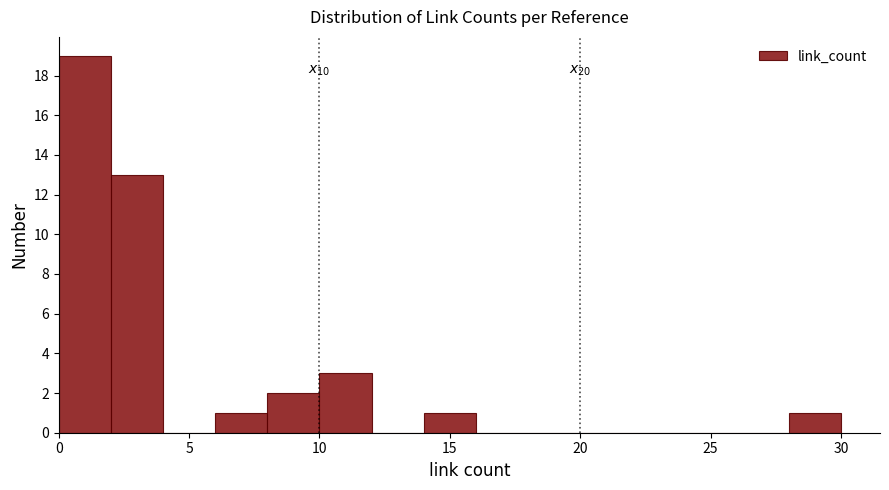

Over which range of the x-axis is the bar tallest?

0 to 2